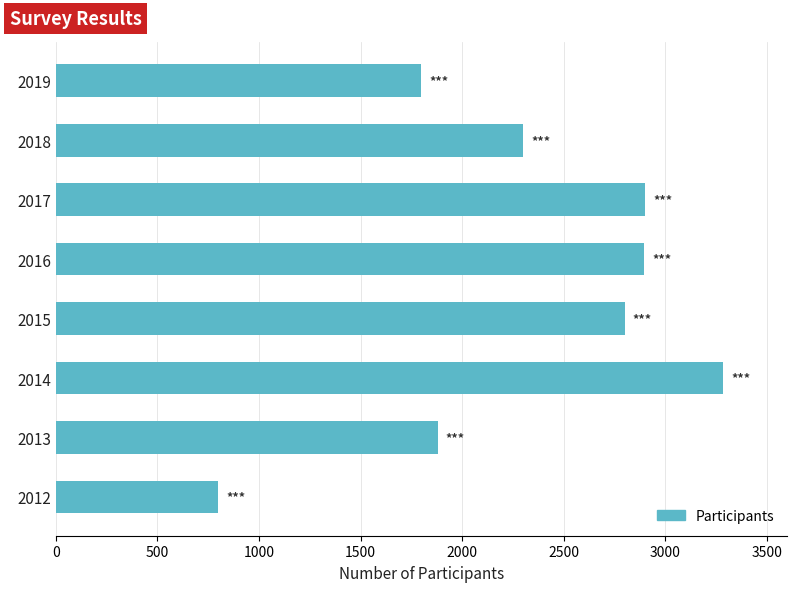

How many data points does each series have?

8